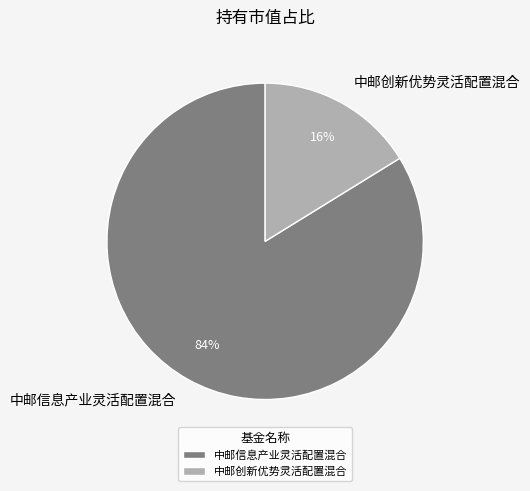

To the nearest percent, what is the difference between the largest and smallest slice percentages?

68%